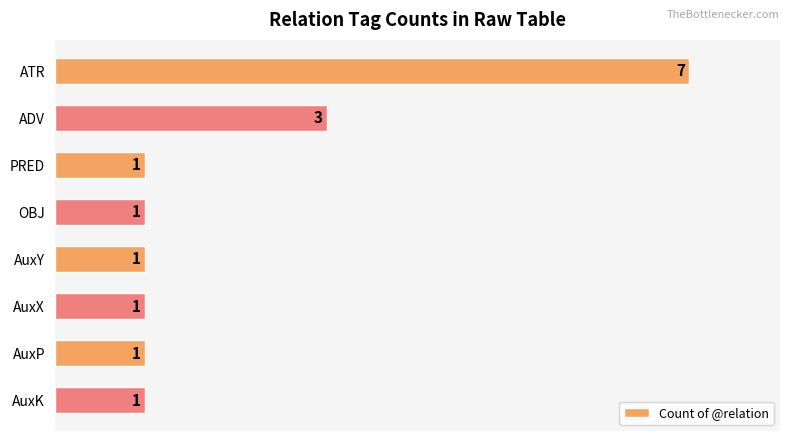

Does the chart contain stacked bars?

No